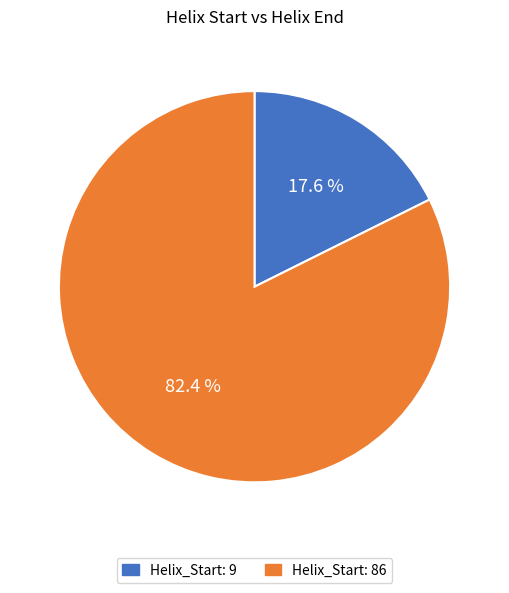

Is there any slice that represents more than half of the pie?

Yes